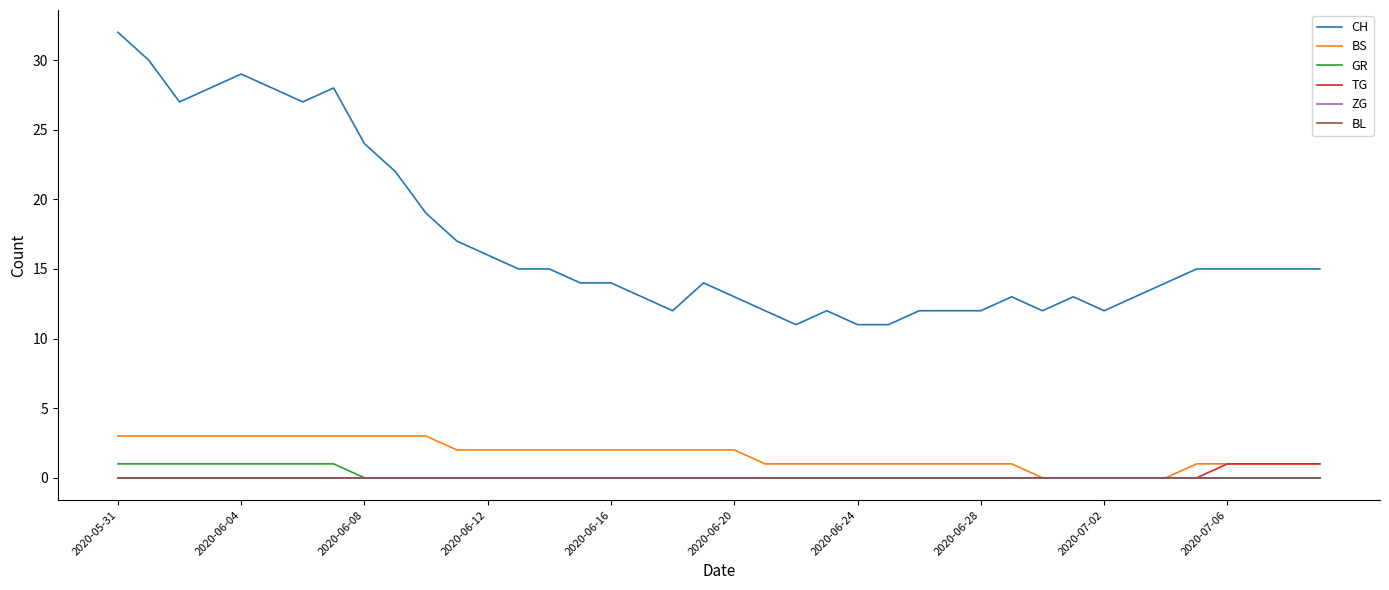

Which series has the largest total across all categories?

CH